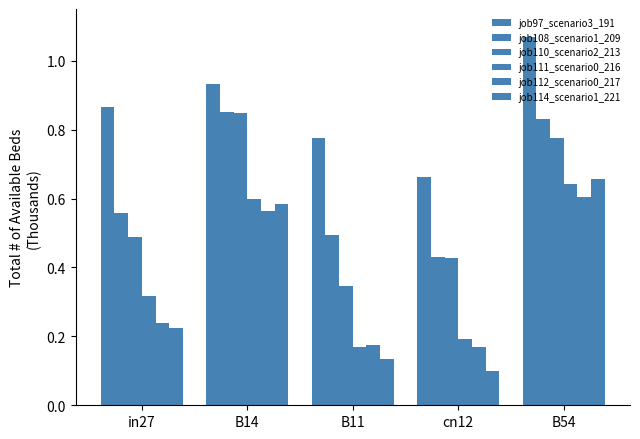

True or false: job110_scenario2_213 has a value of 0.3 at B11.

True